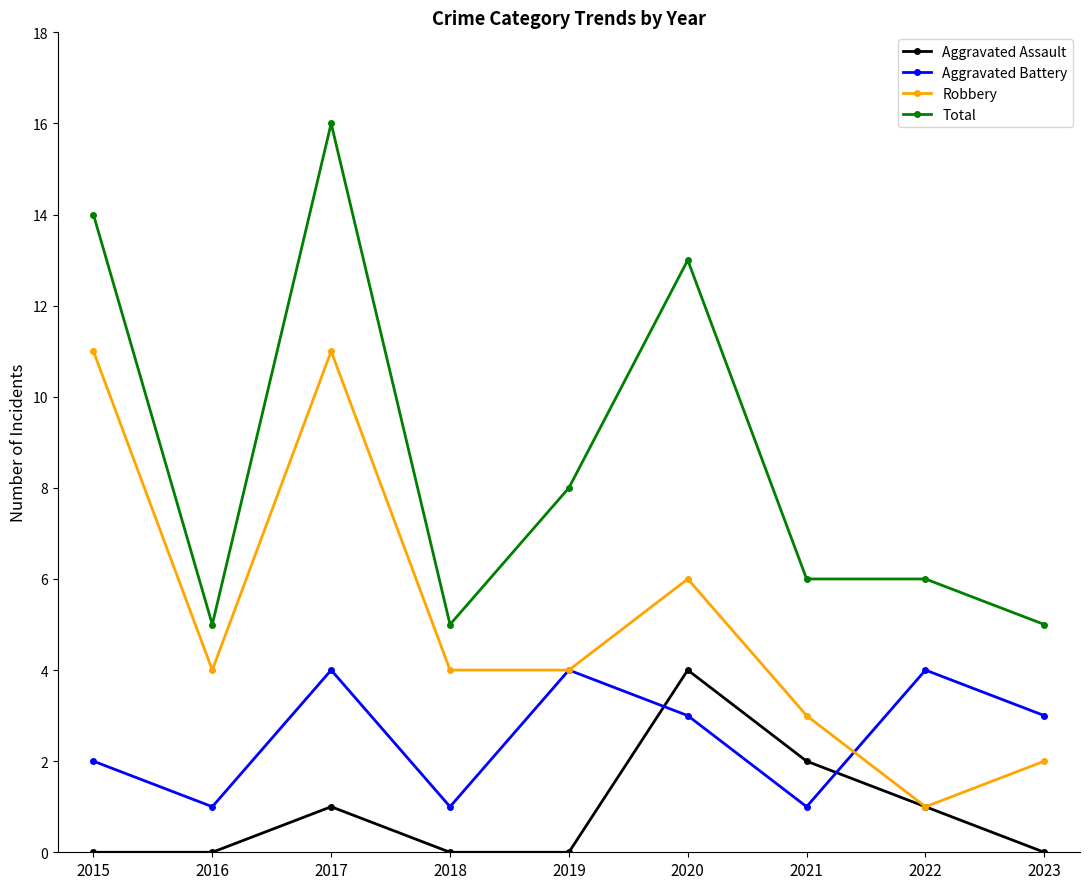

What is the difference between the maximum and second lowest values in the Aggravated Battery series?

3